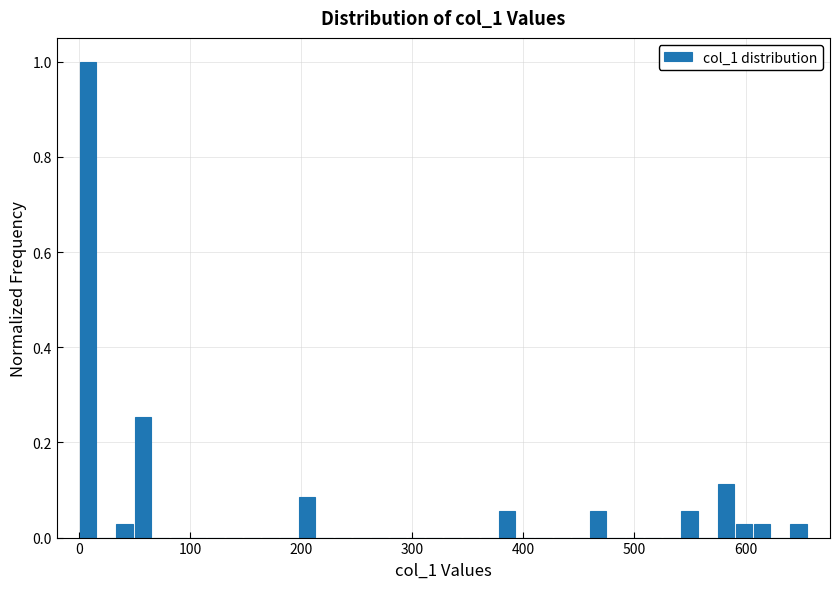

Around what value on the x-axis is the tallest bar? Give the approximate position of its centre, as read against the axis.

10